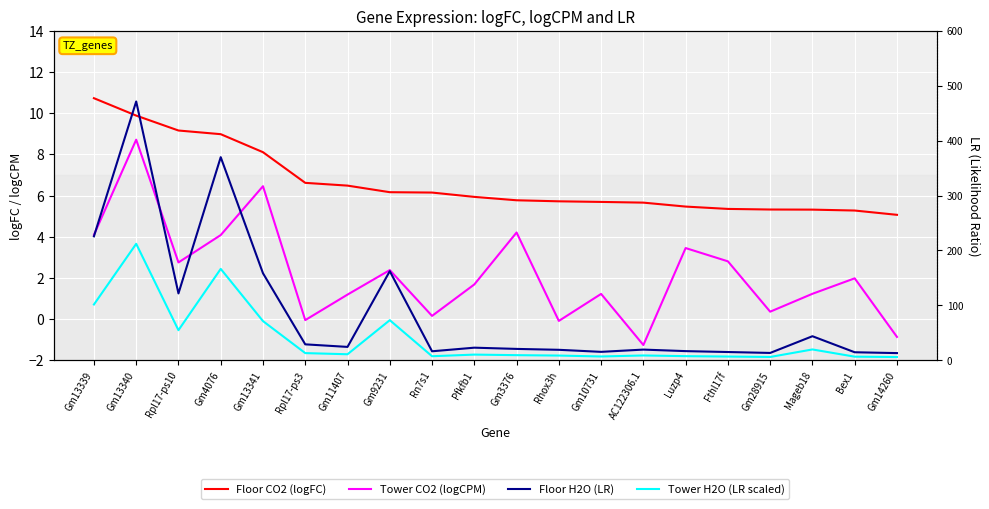

What position from the right is Rn7s1?

12